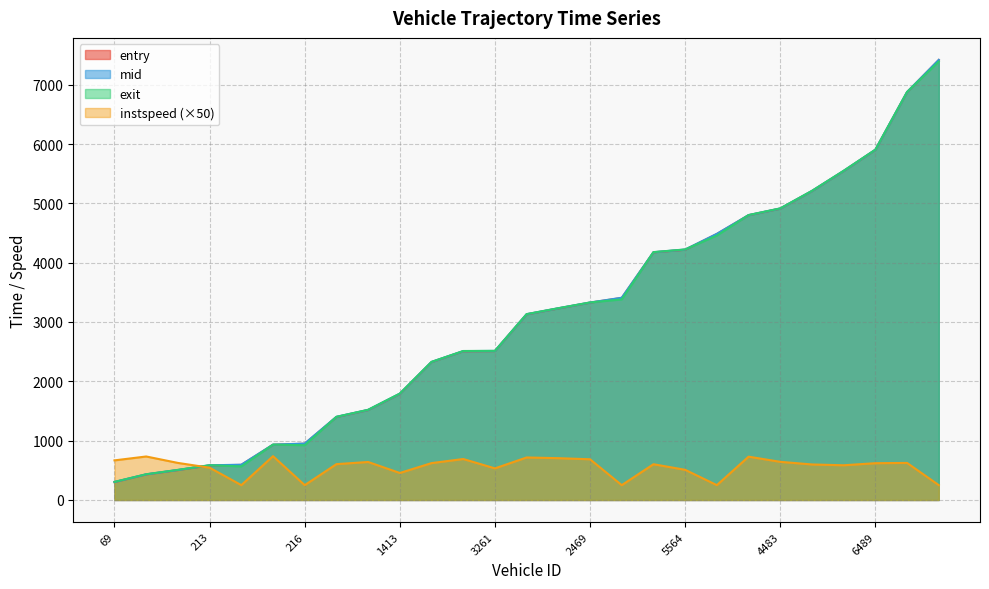

What is the label of the 18th point from the left?

4061